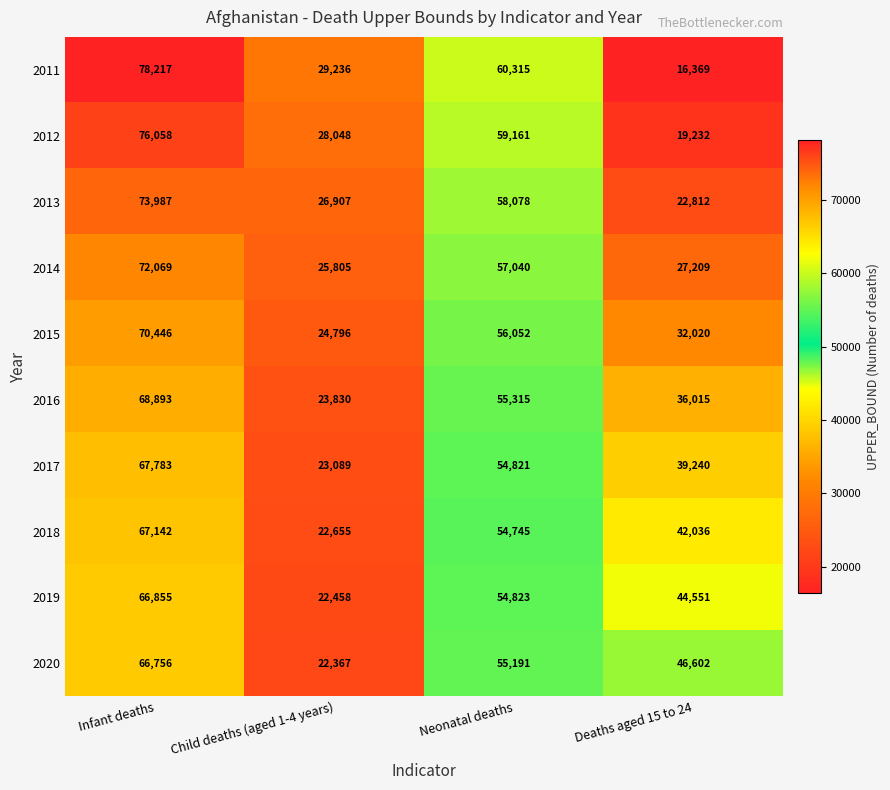

Which category has the lowest value across all series?

Deaths aged 15 to 24